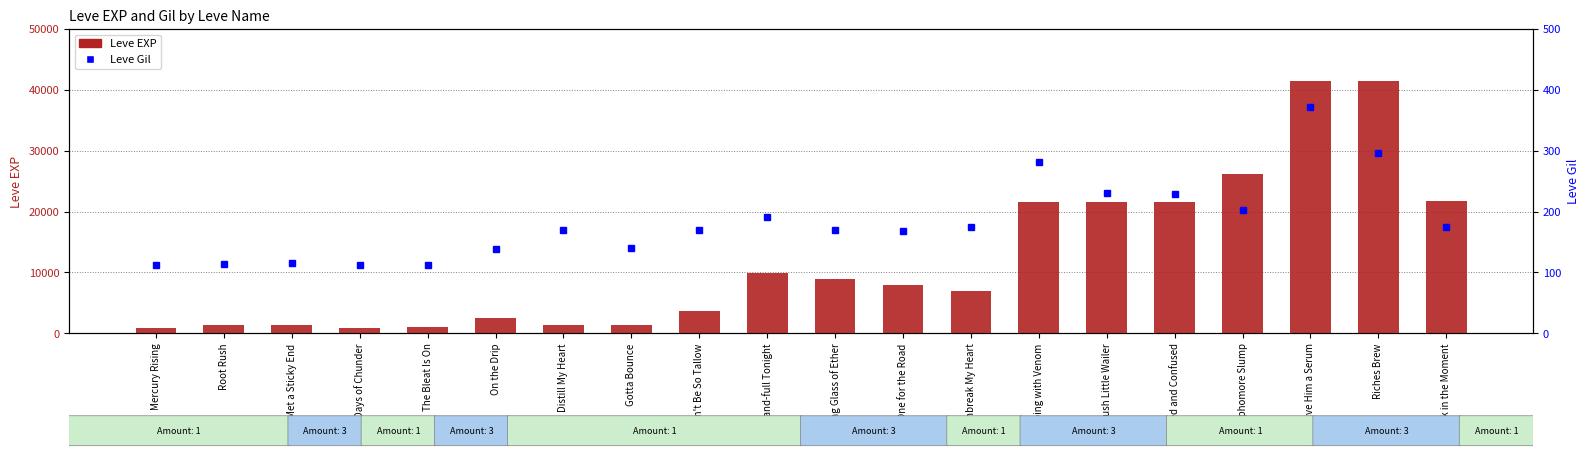

The value of Leve EXP at Stuck in the Moment is 21740. True or false?

True